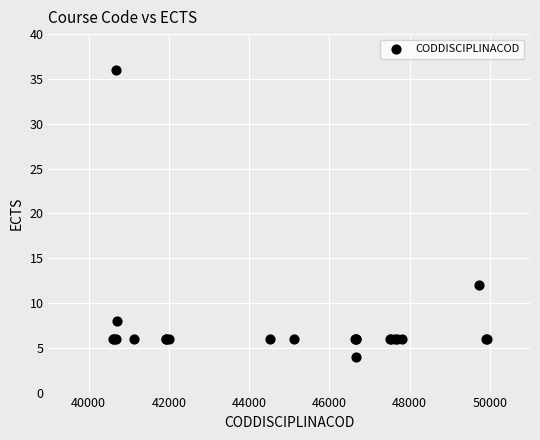

What Y value in the scatter plot is closest to 20?

12